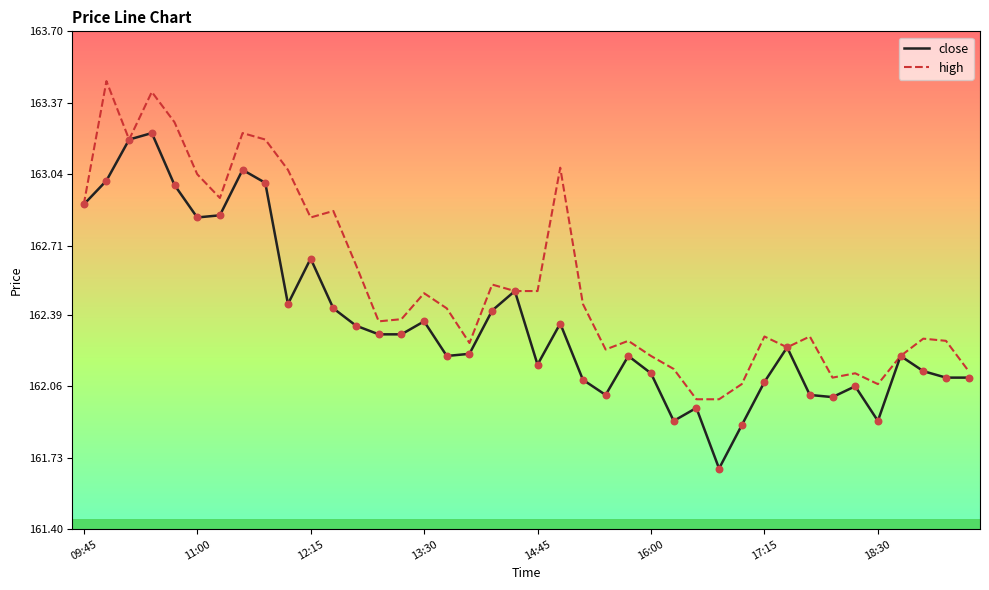

Which series has the largest total across all categories?

high